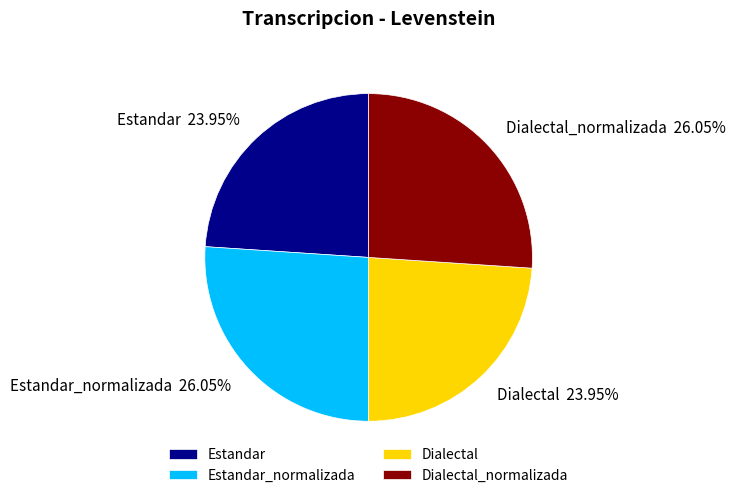

To the nearest percent, what is the difference between the largest and smallest slice percentages?

2%